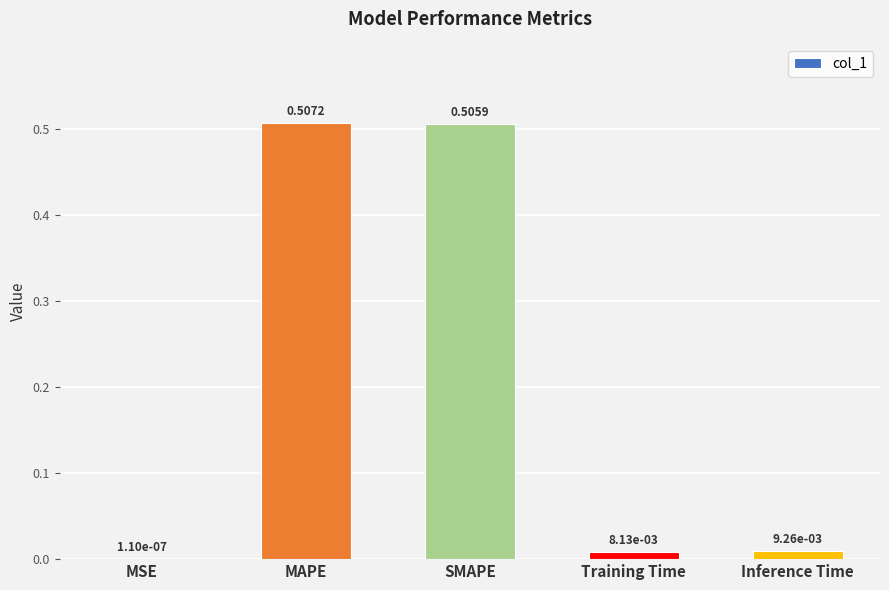

What is the sum of all values?

1.0